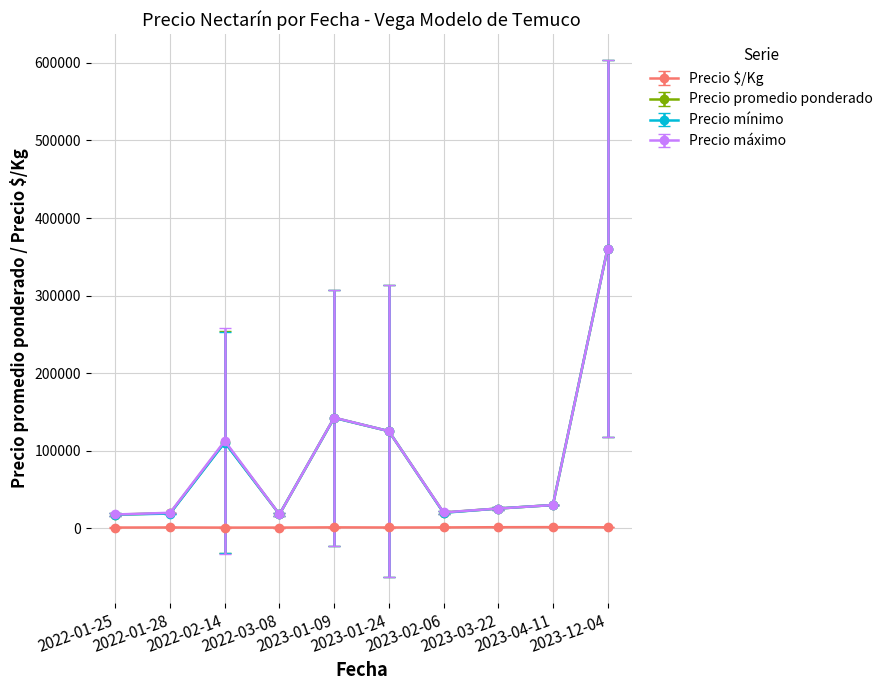

True or false: Precio $/Kg and Precio máximo cross at least once.

False